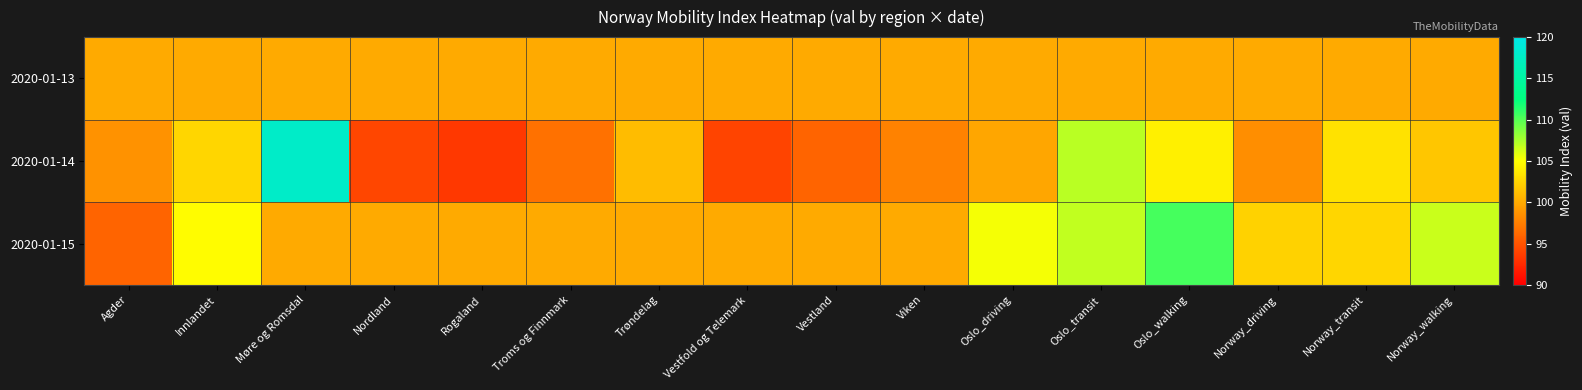

At how many categories does at least one series exceed 95?

16